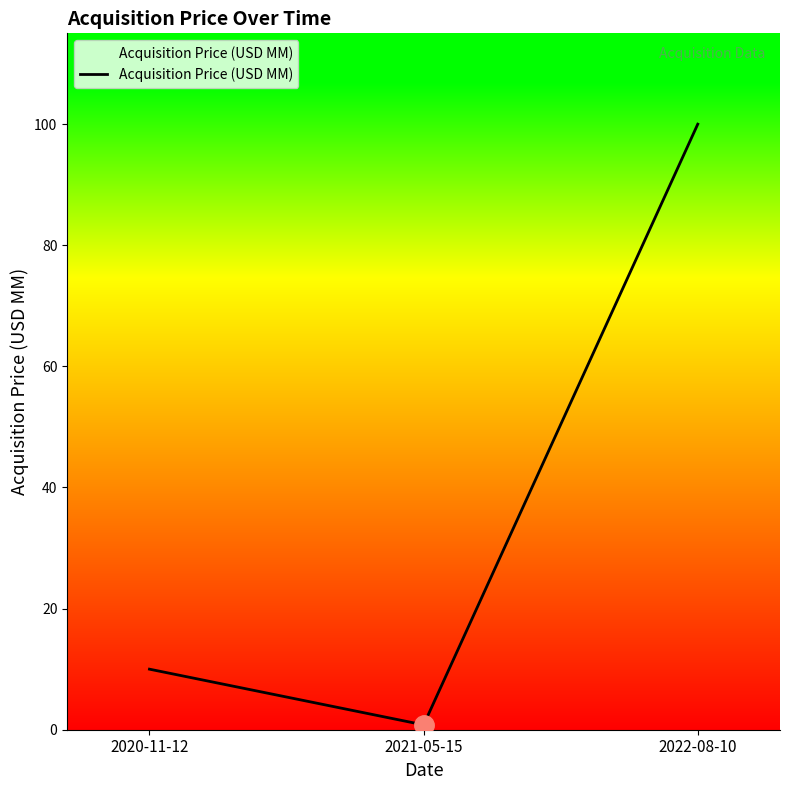

At which category does the chart reach its minimum across all series?

2021-05-15